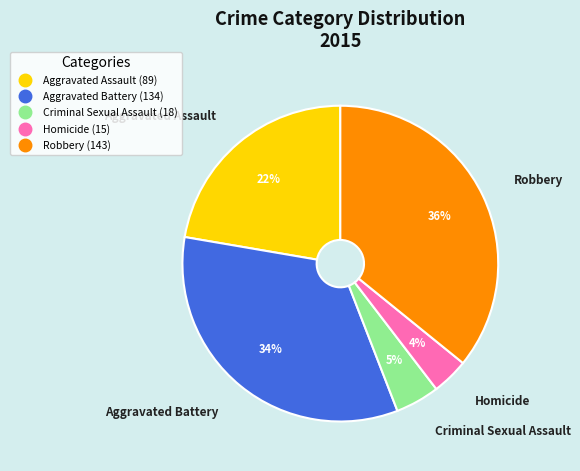

To the nearest percent, what is the average slice percentage?

20%